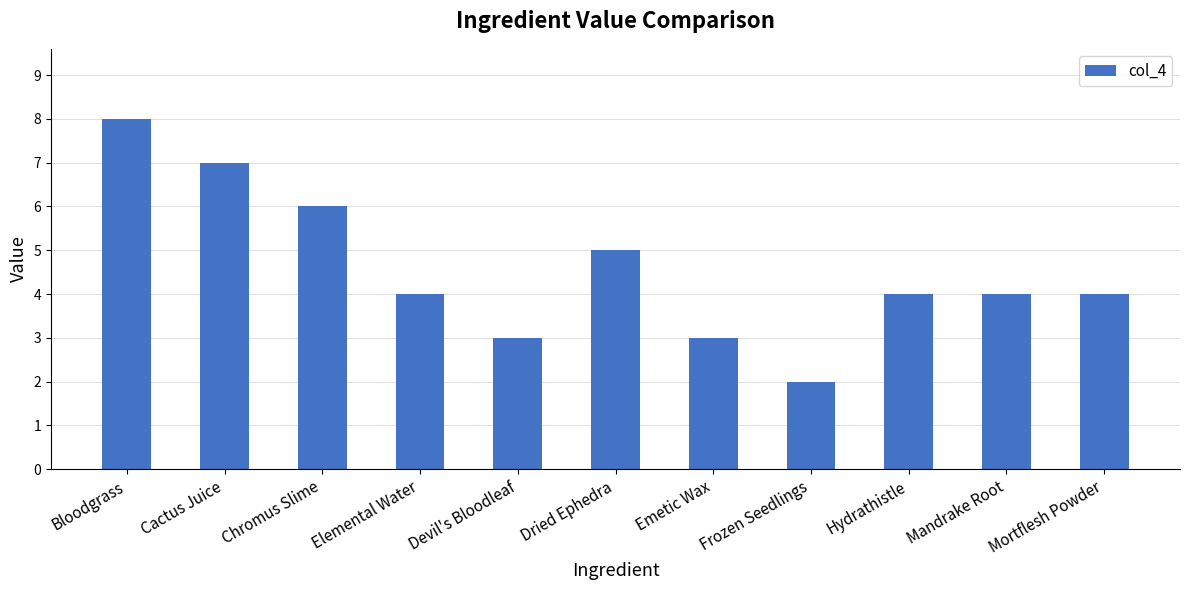

What position from the right is Devil's Bloodleaf?

7